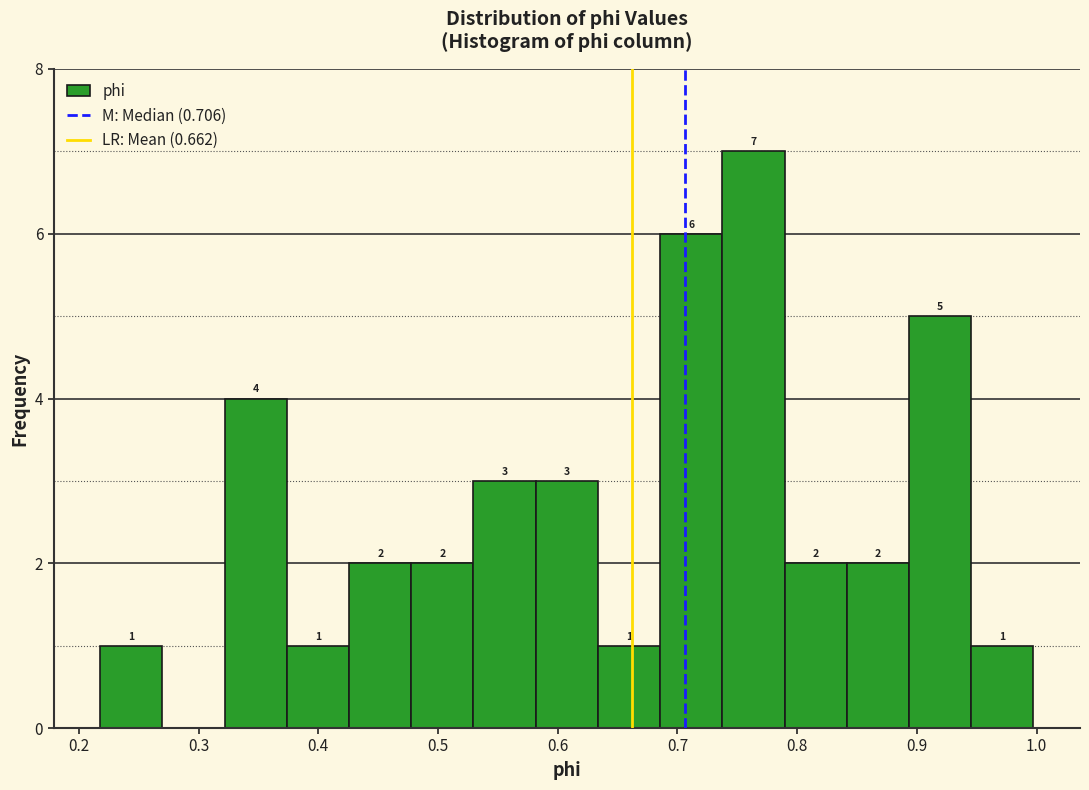

Which range on the x-axis has the tallest bar?

0.74 to 0.79